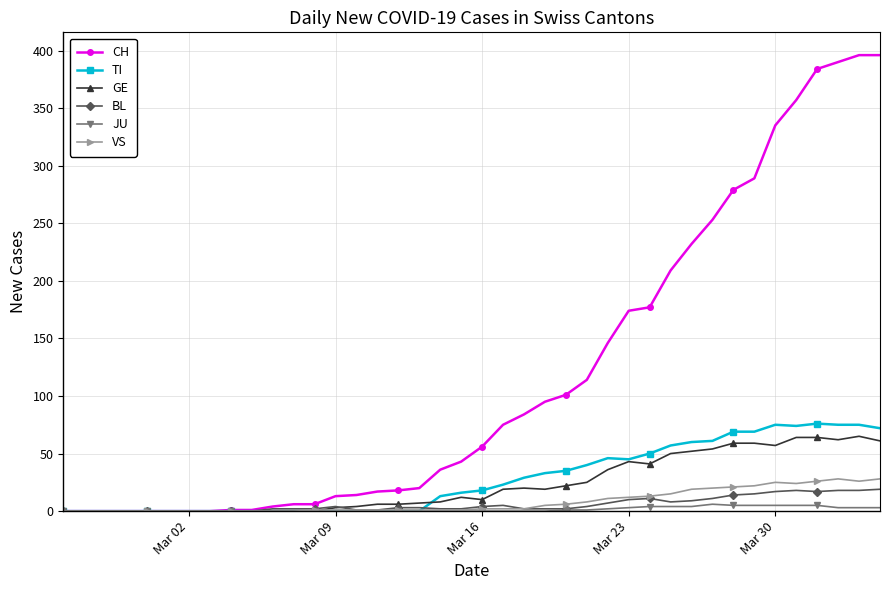

Which series has the largest total across all categories?

CH